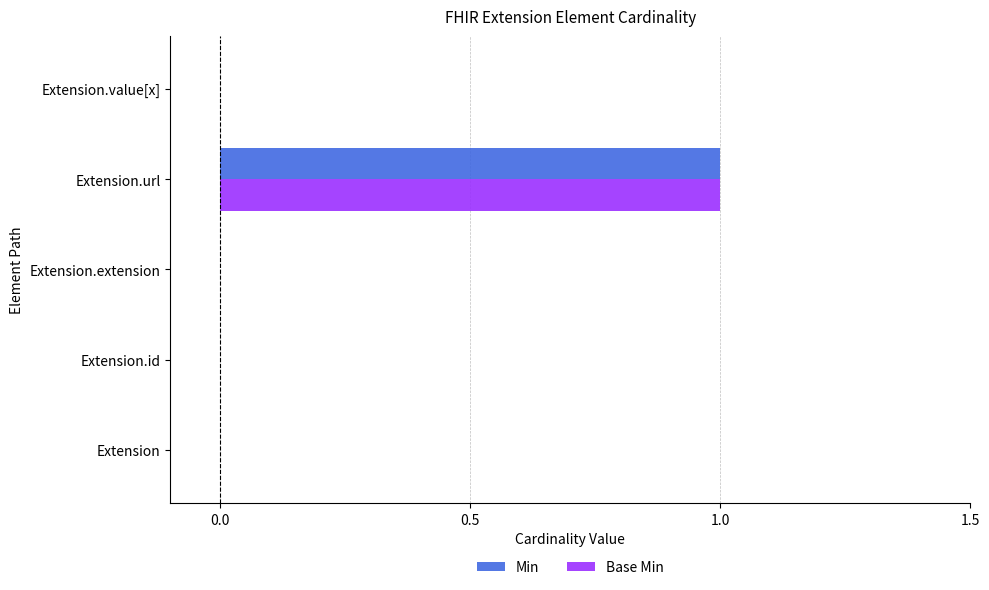

At which category is the sum across all series the highest?

Extension.url